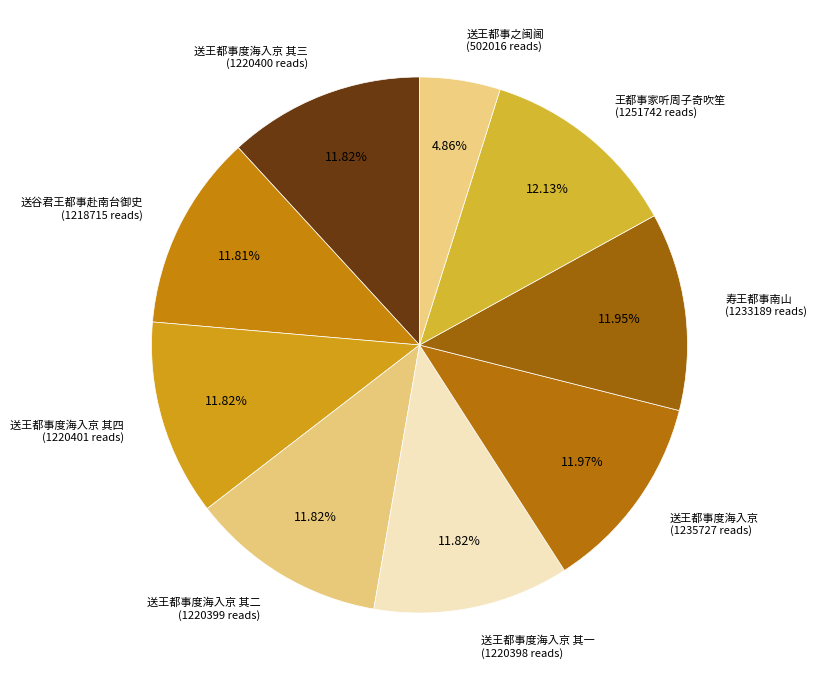

Is the sum of 寿王都事南山 (1233189 reads) and 送王都事度海入京 (1235727 reads) greater than half?

No